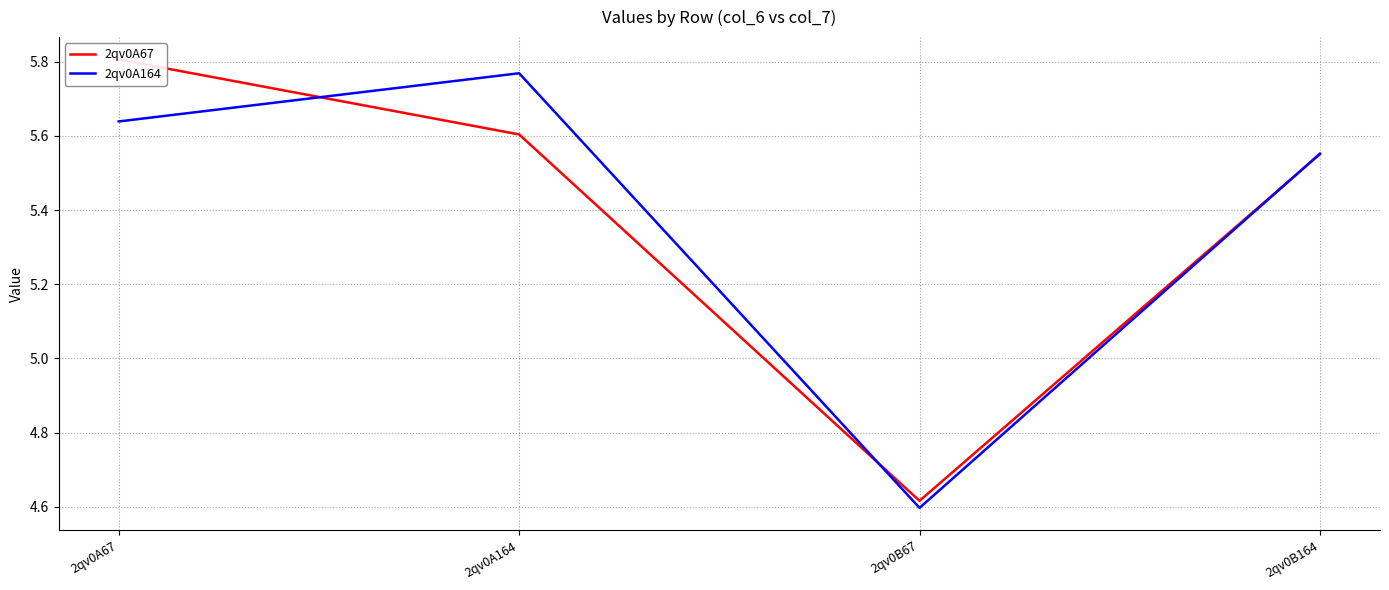

Which series has the widest spread of values?

2qv0A67